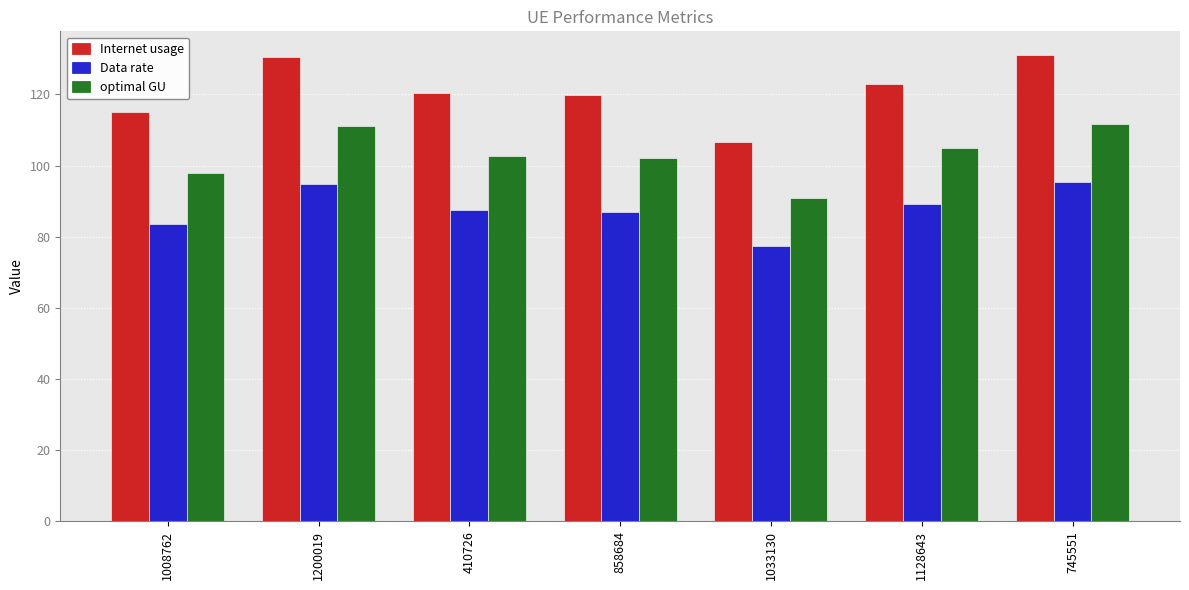

Rank the series by their average value, from lowest to highest.

Data rate, optimal GU, Internet usage